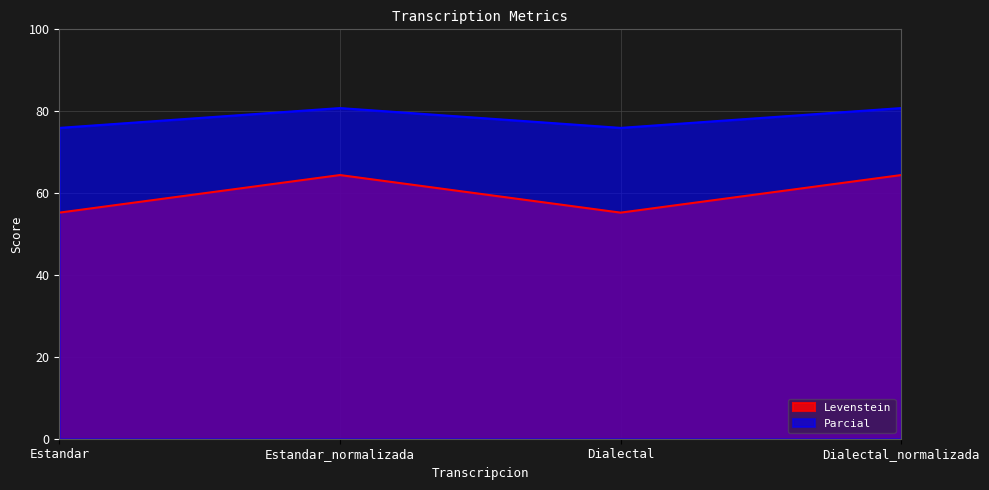

How many interior local valleys does the Parcial series have?

1